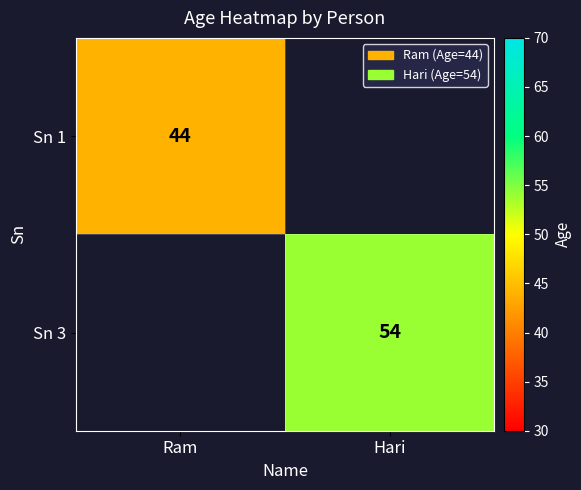

The Sn 1 series shows 22 at Ram. True or false?

False